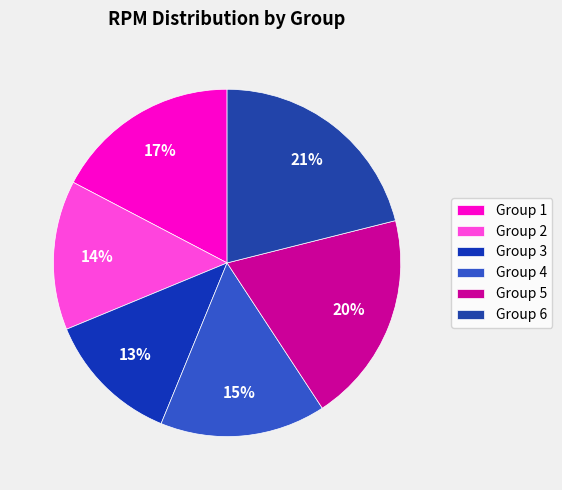

Does any single category account for the majority?

No